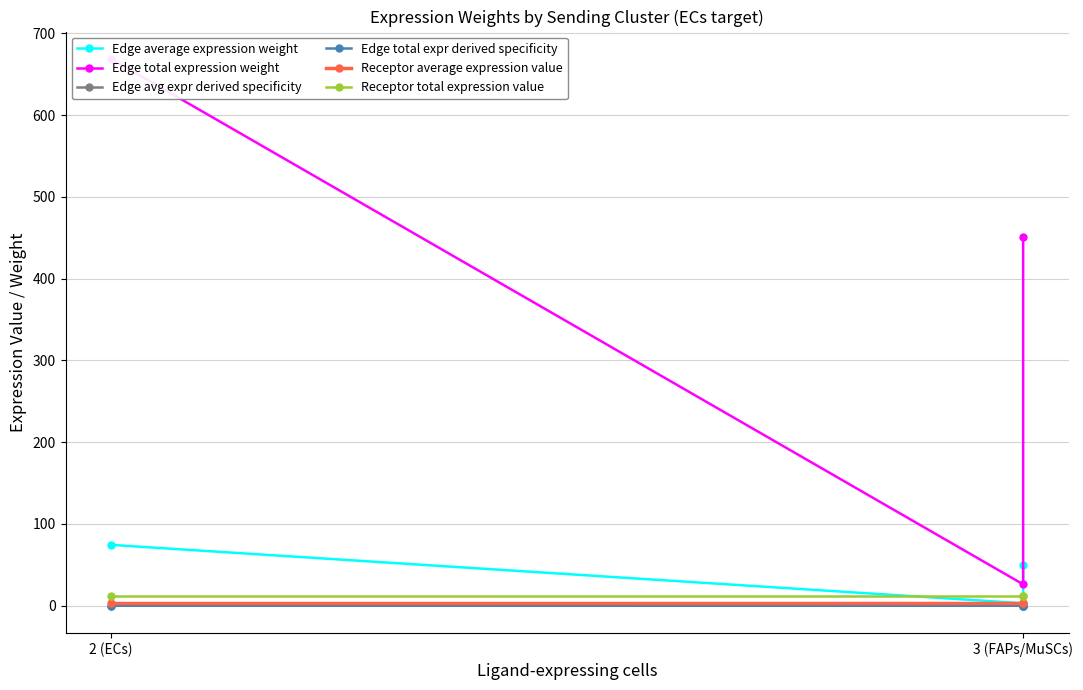

At which label does Receptor total expression value reach its peak?

2 (ECs)